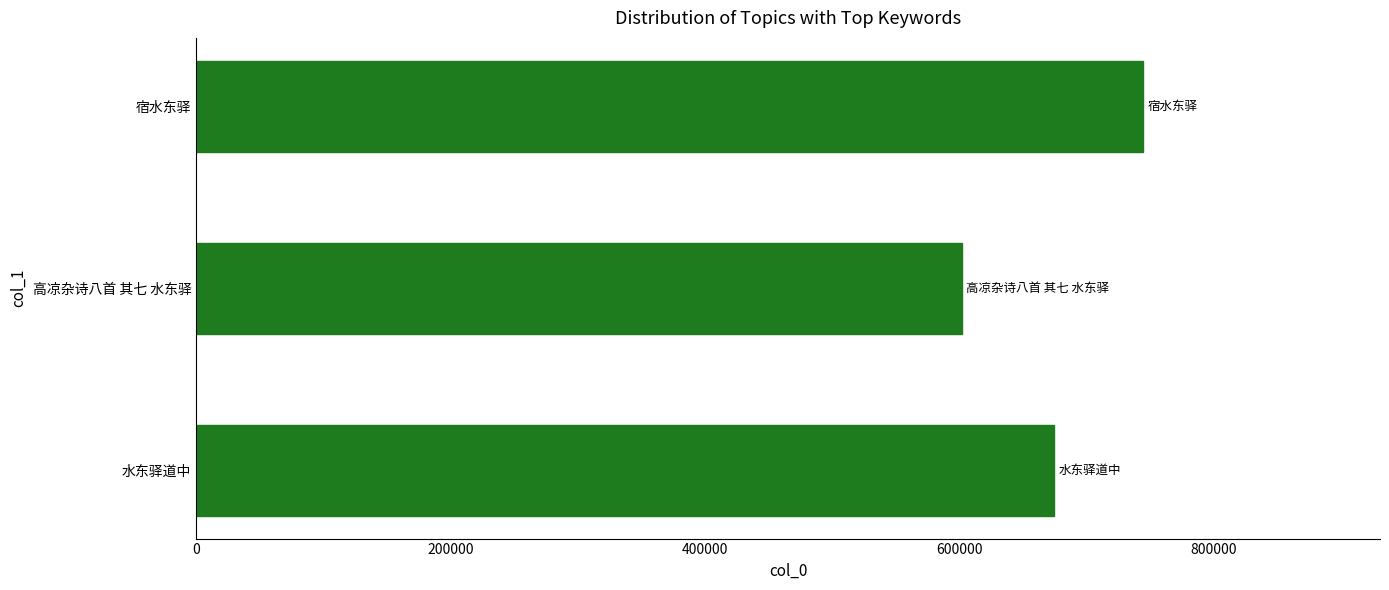

Reading bottom to top, what are all the values shown in this chart?

水东驿道中=674153	高凉杂诗八首 其七 水东驿=601694	宿水东驿=744480